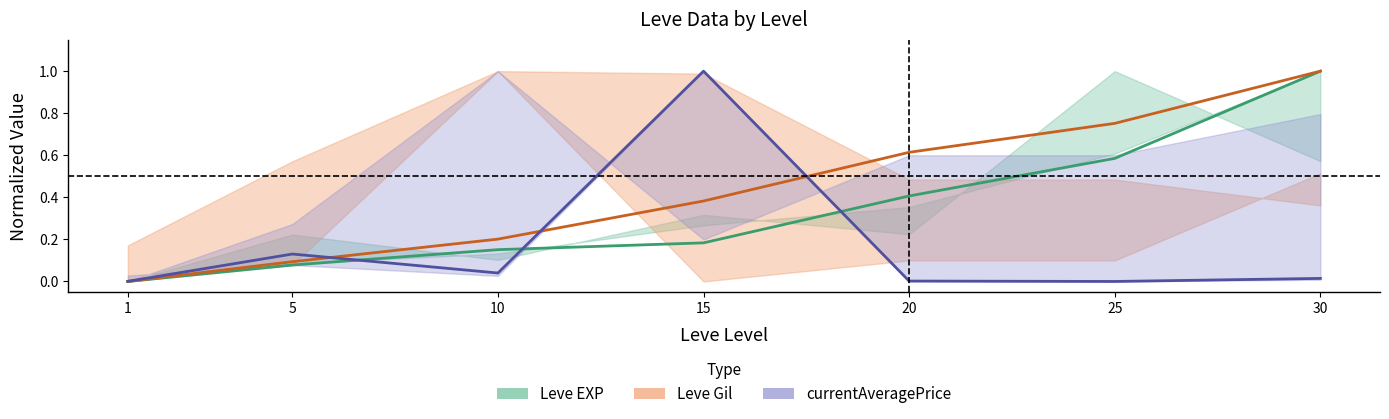

The Leve EXP series shows 0.1 at 5. True or false?

True